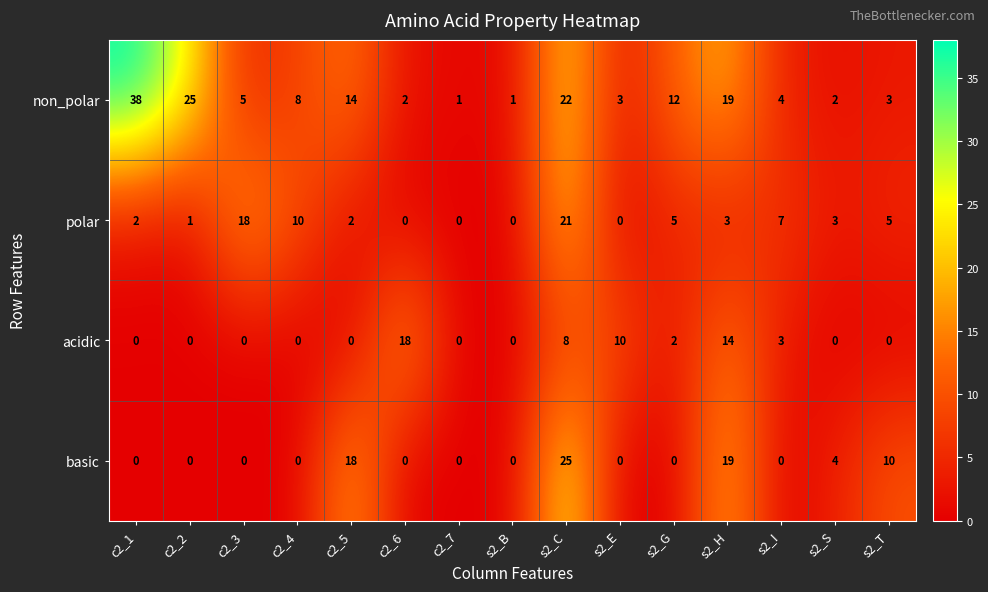

What is the maximum value for basic?

25